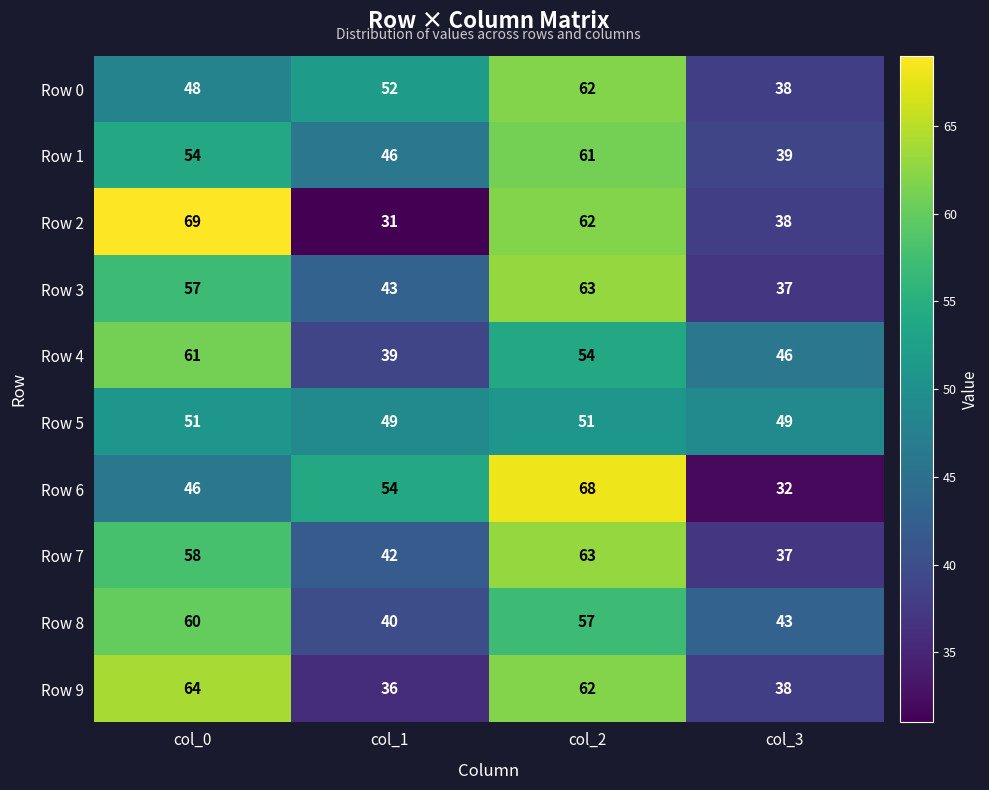

Count the number of categories in the chart.

4